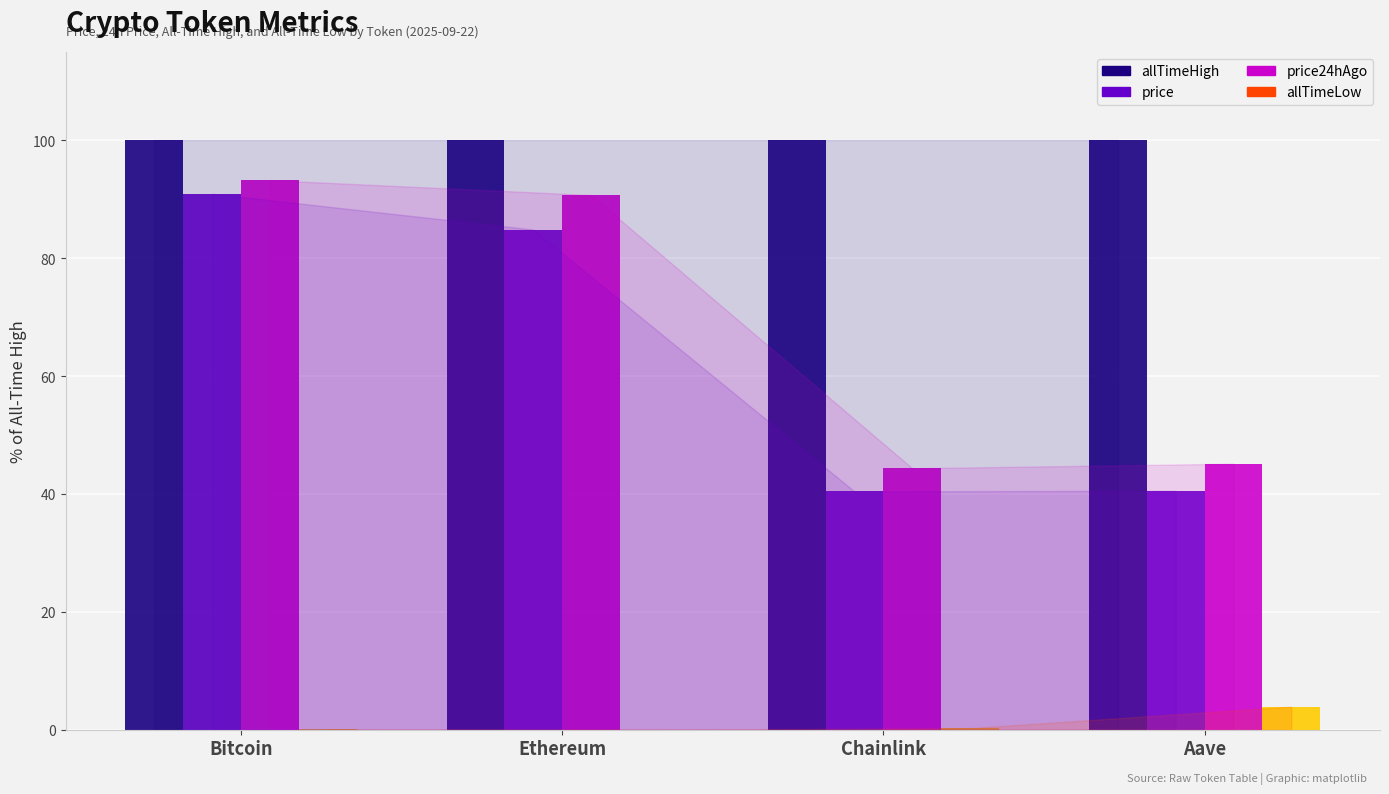

How many data points does each series have?

4